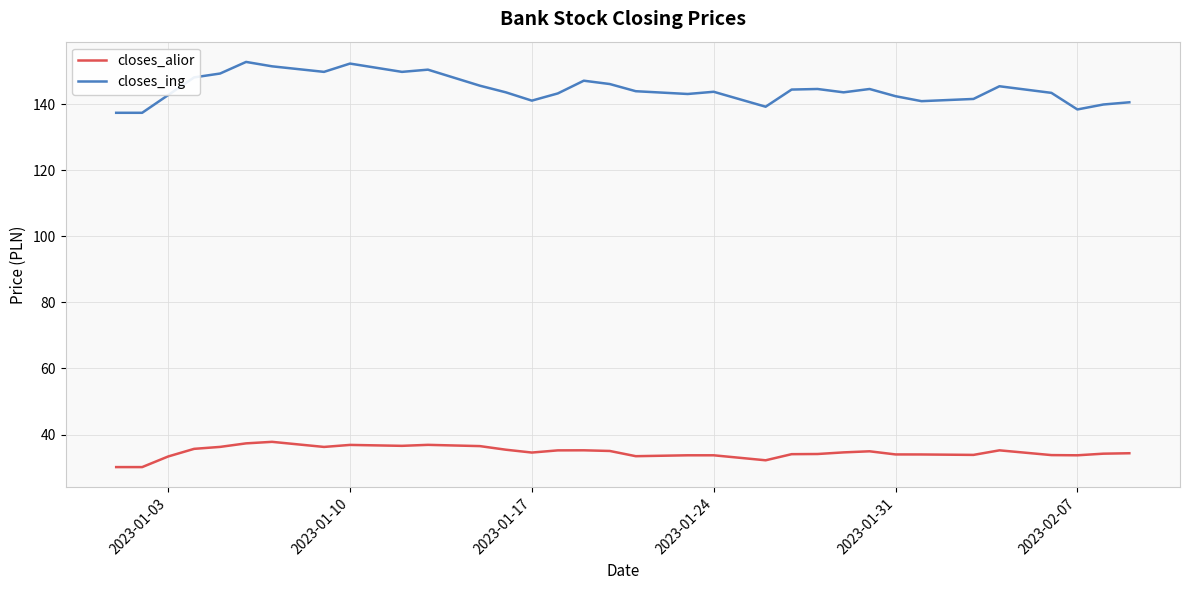

Which series has the widest spread of values?

closes_ing